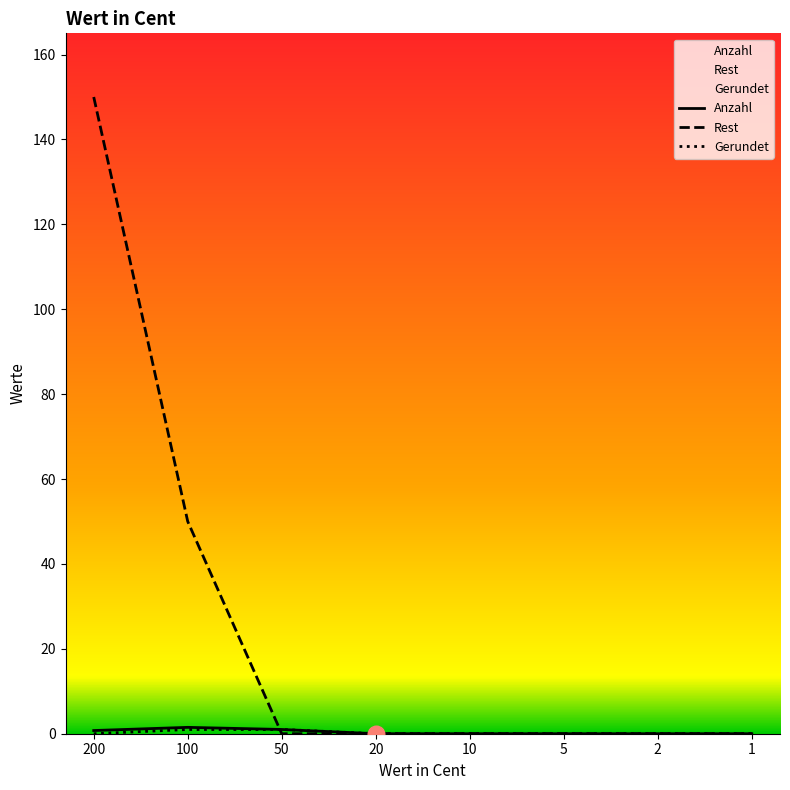

The value of Anzahl at 200 is 1.0. True or false?

False